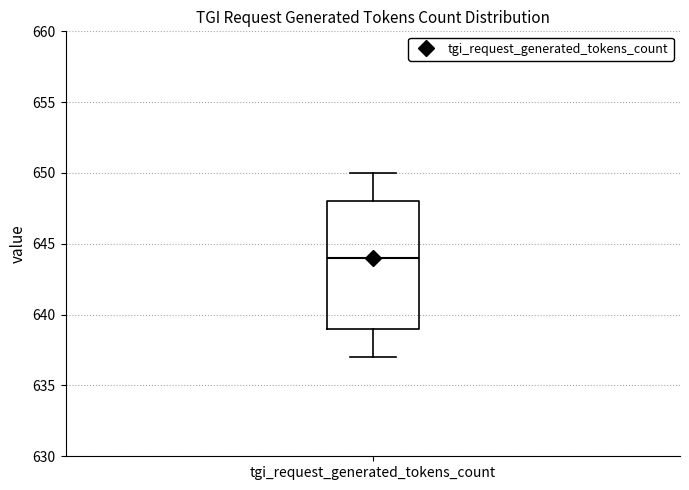

Where does the upper whisker of the box for tgi_request_generated_tokens_count end on the y-axis? The values are not printed on the chart, so give them approximately, as read against the axis.

650